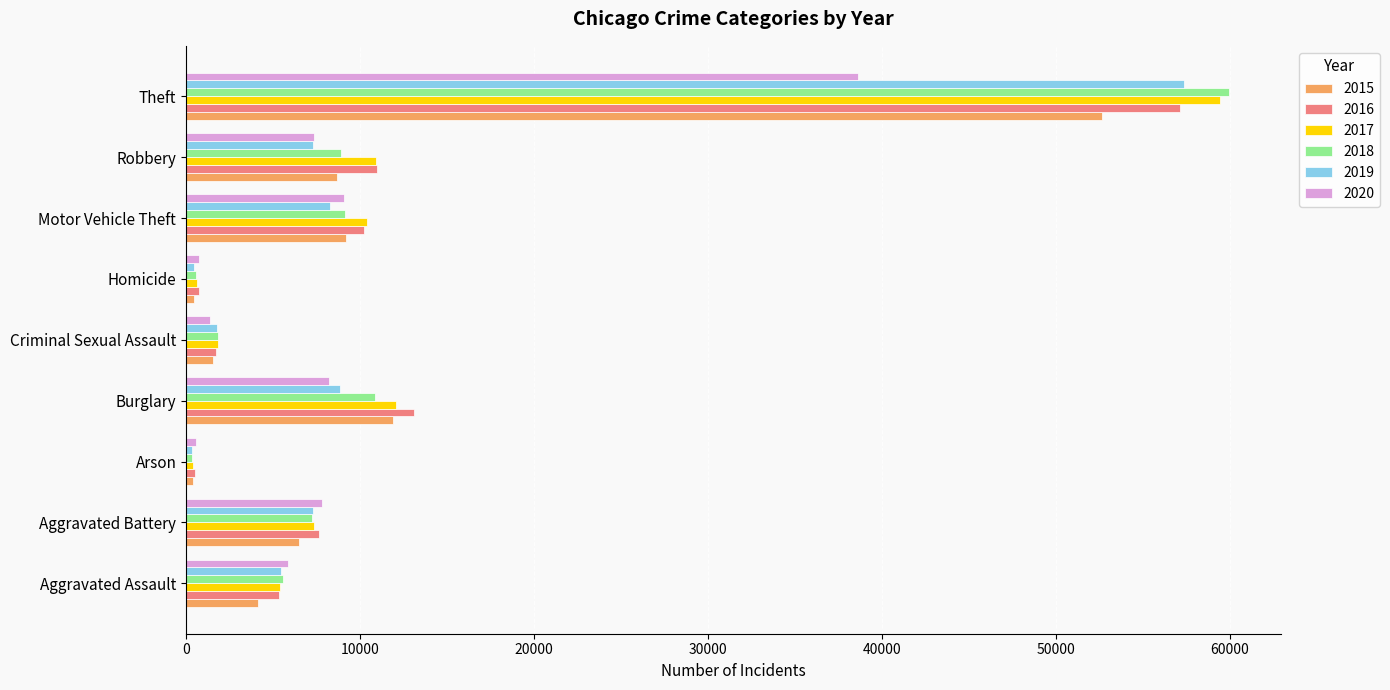

True or false: 2015 has a value of 52647 at Theft.

True